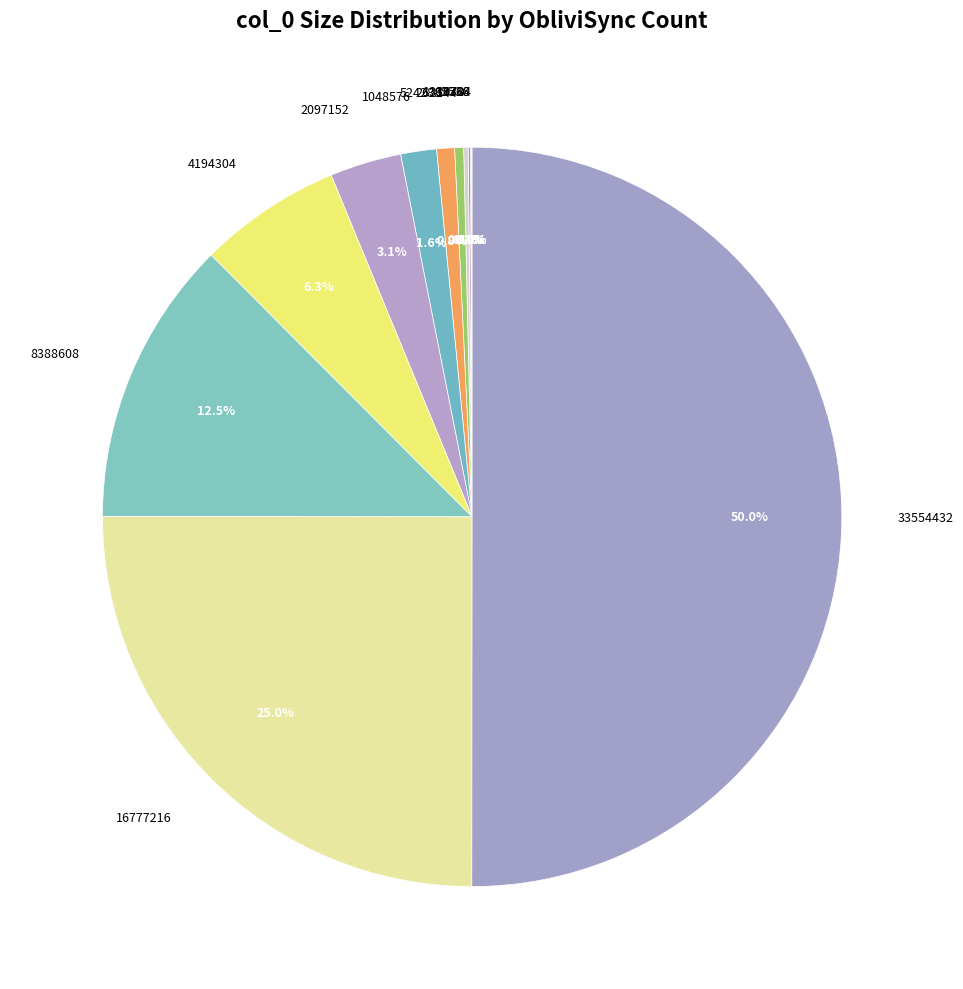

What portion of the pie excludes 8388608?

87.5%